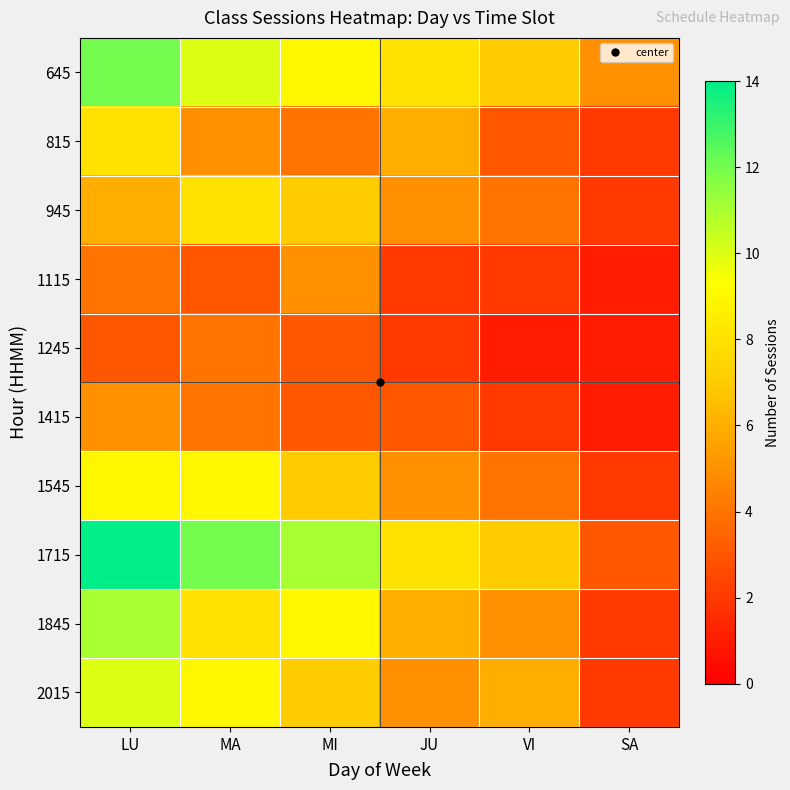

Which label corresponds to the smallest value in the chart?

SA